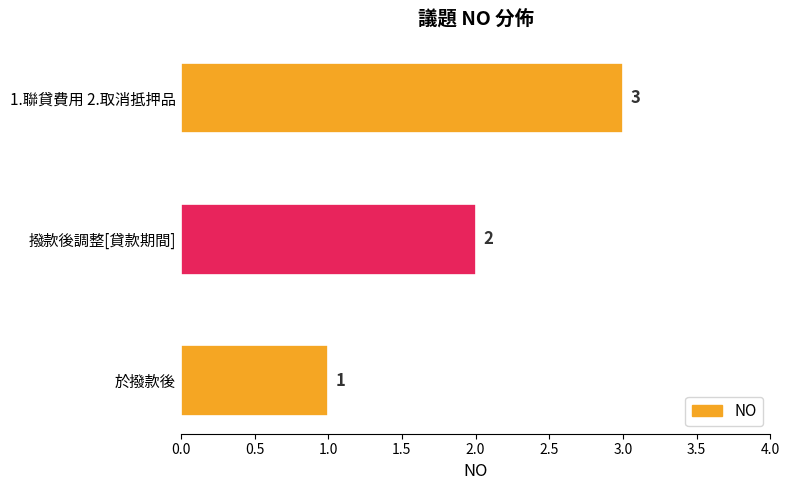

What is the sum of all values?

6